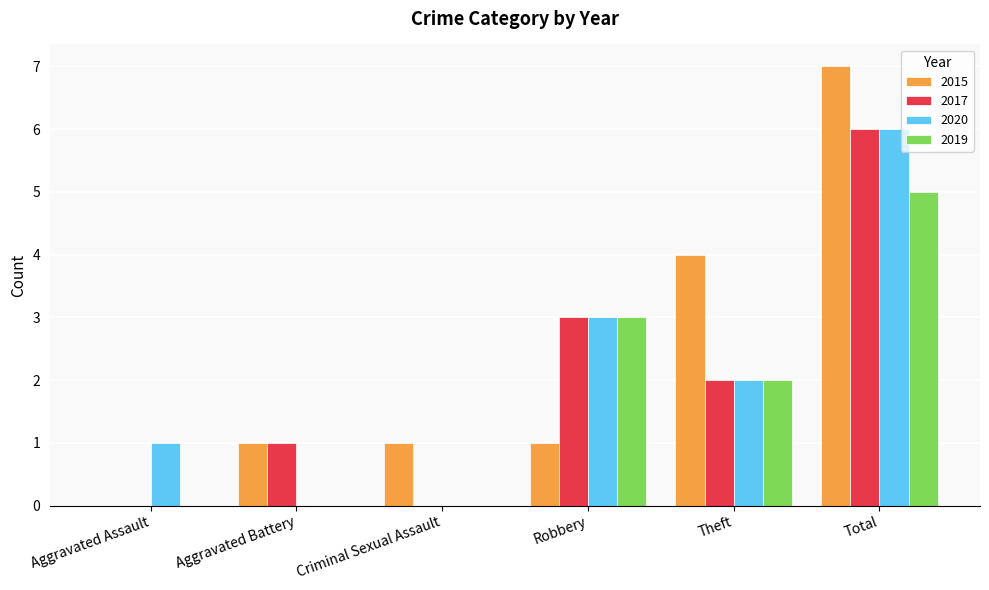

At which label does 2019 first exceed 2?

Robbery